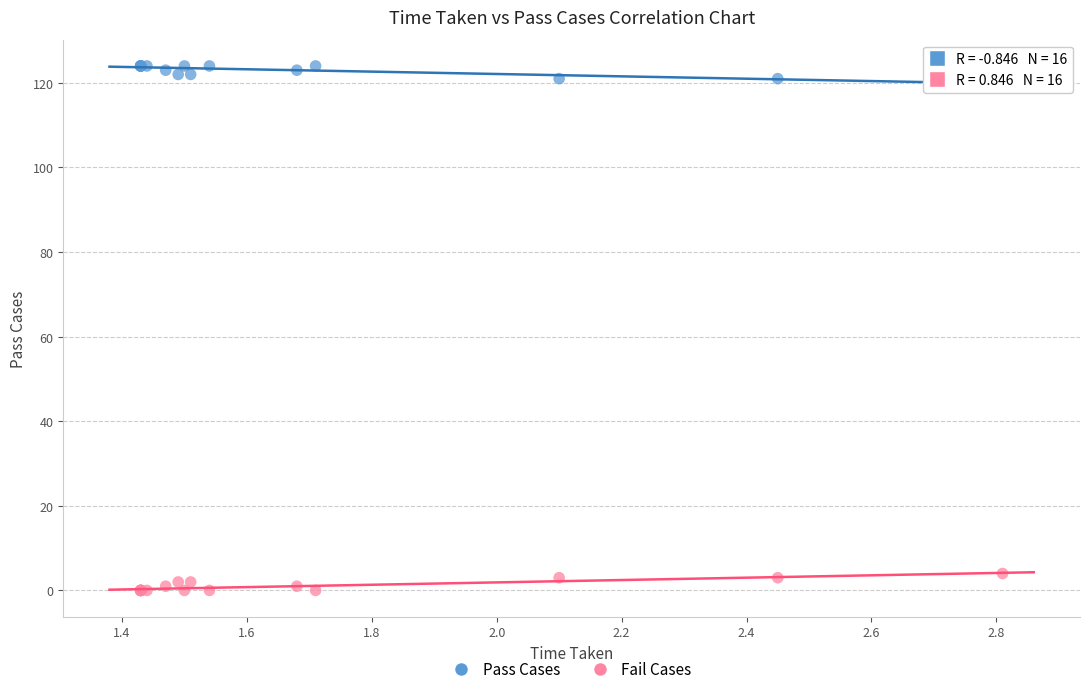

Which series reaches the maximum Y coordinate?

Pass Cases